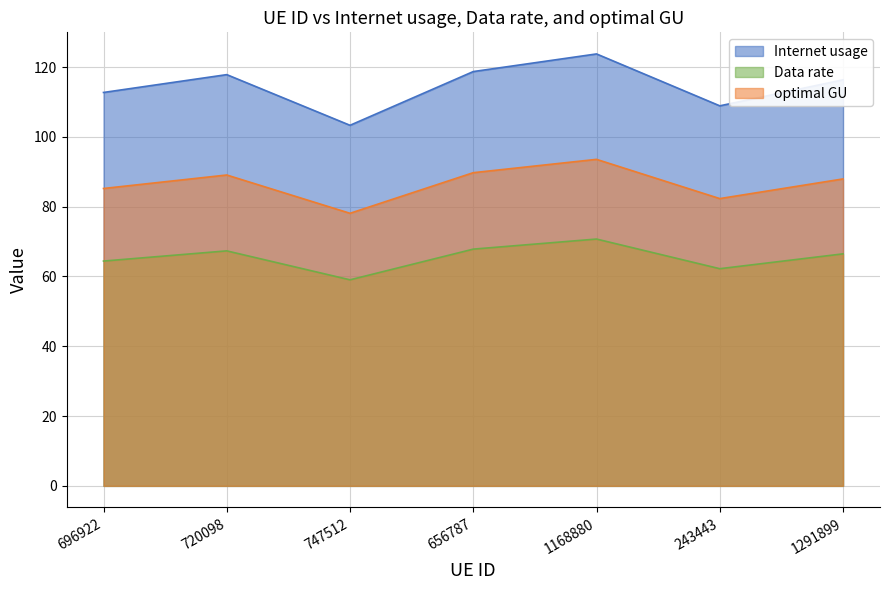

What is the value of the Internet usage point at the 1st from the left?

112.7